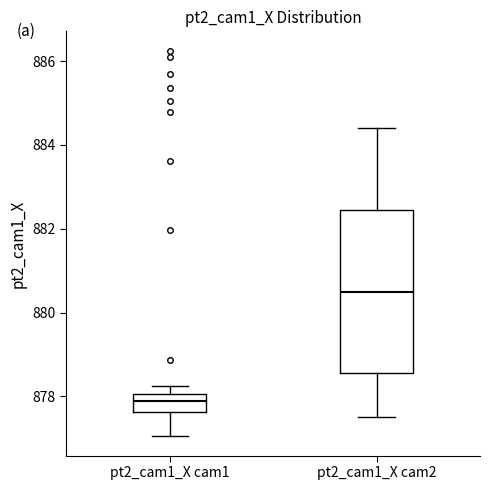

Where is the upper edge of the box for pt2_cam1_X cam1 on the y-axis? The values are not printed on the chart, so give them approximately, as read against the axis.

878.0